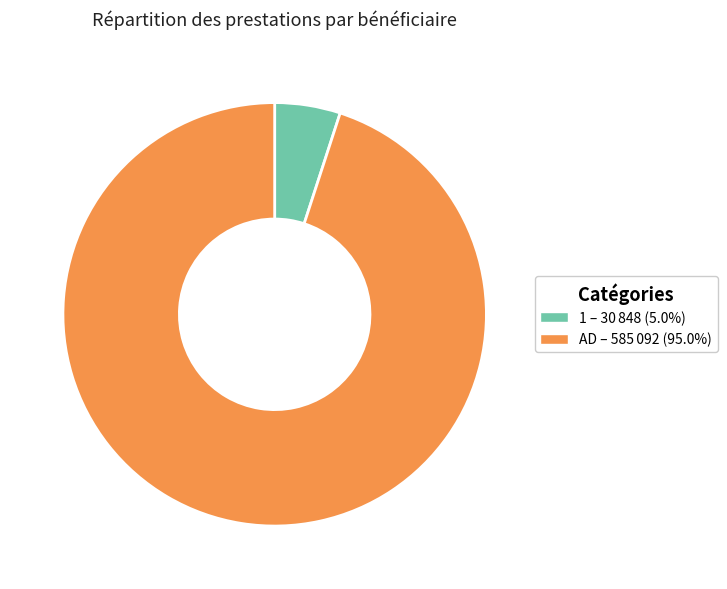

Combined, do AD and 1 account for over 50%?

Yes